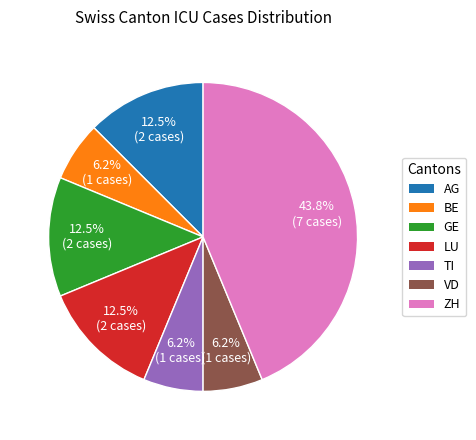

Does BE account for over 50% of the chart?

No